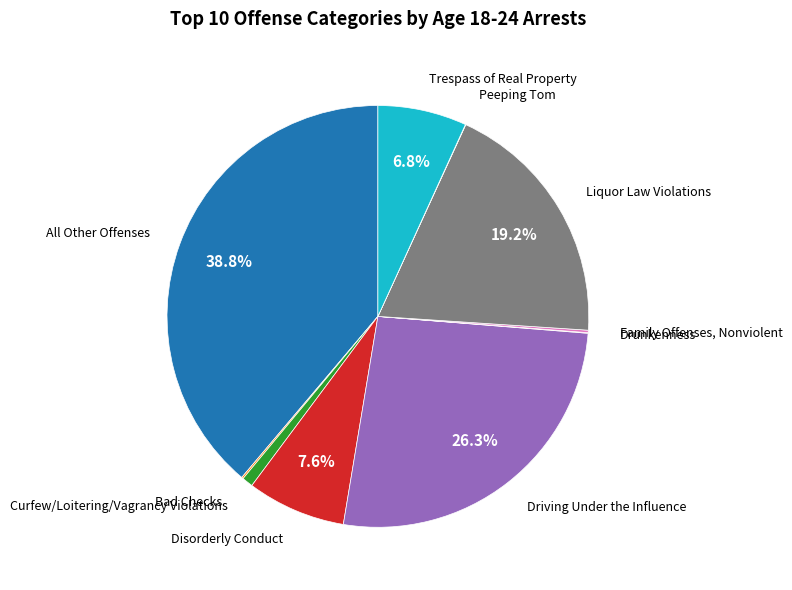

Is there any slice that represents more than half of the pie?

No